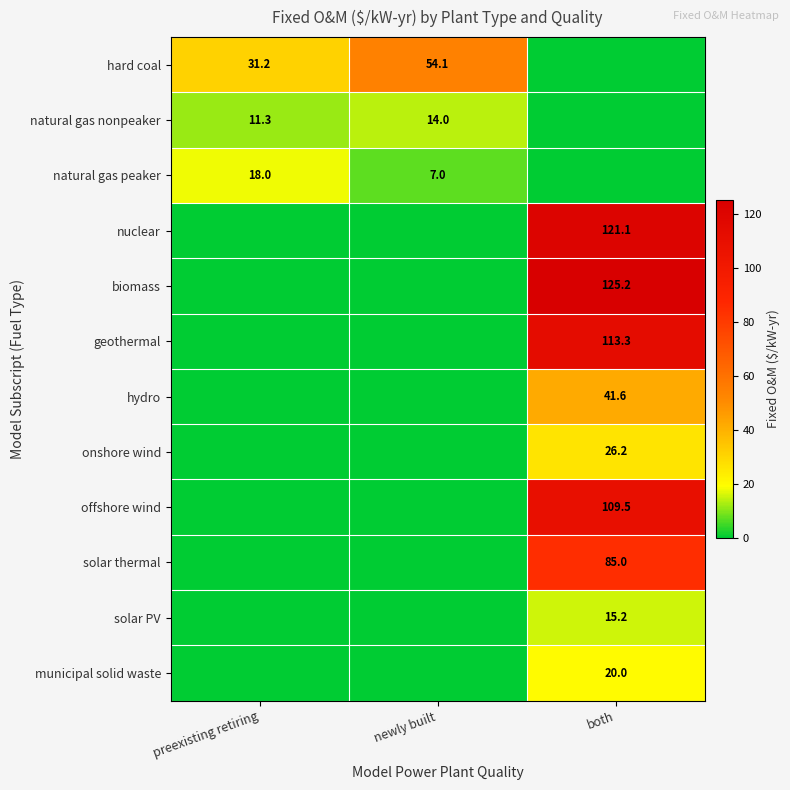

At which category is the sum across all series the highest?

both